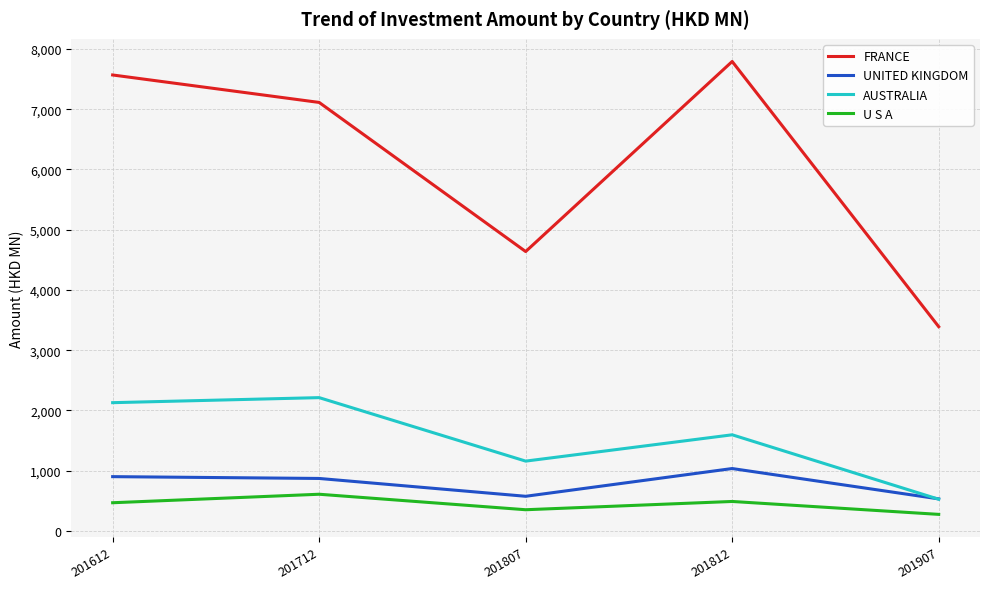

How many lines are shown in the chart?

4